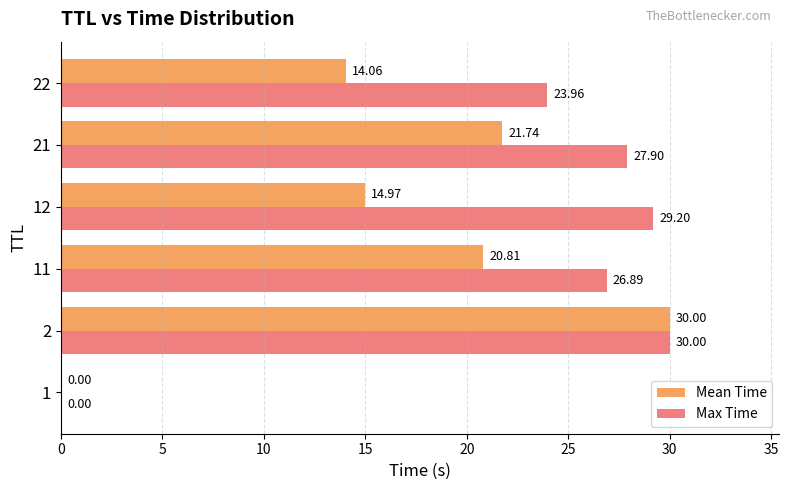

At which label is Max Time closest to 15?

22